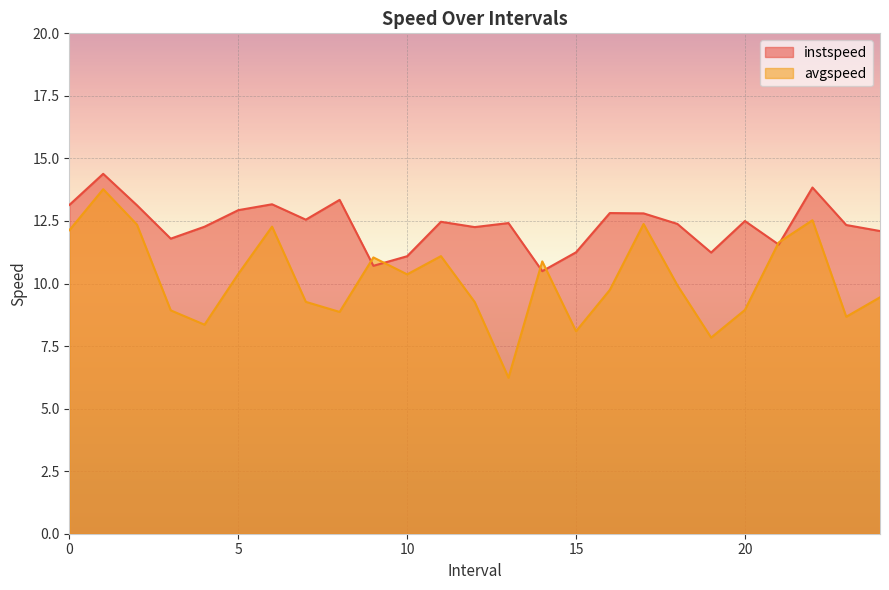

What is the sum of all avgspeed values?

254.4